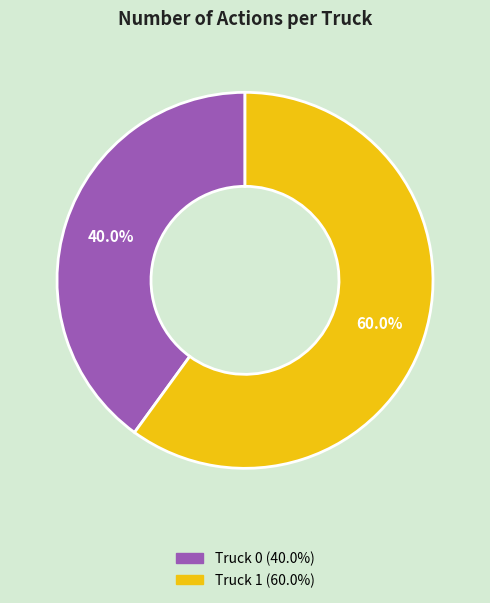

Does Truck 1 account for over 50% of the chart?

Yes